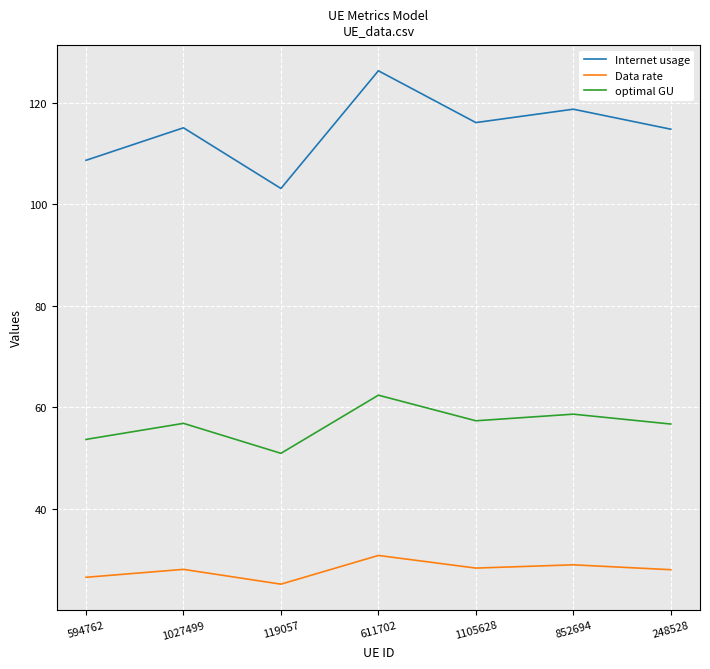

Is the value of Internet usage at 852694 greater than the value of optimal GU at 1105628?

Yes